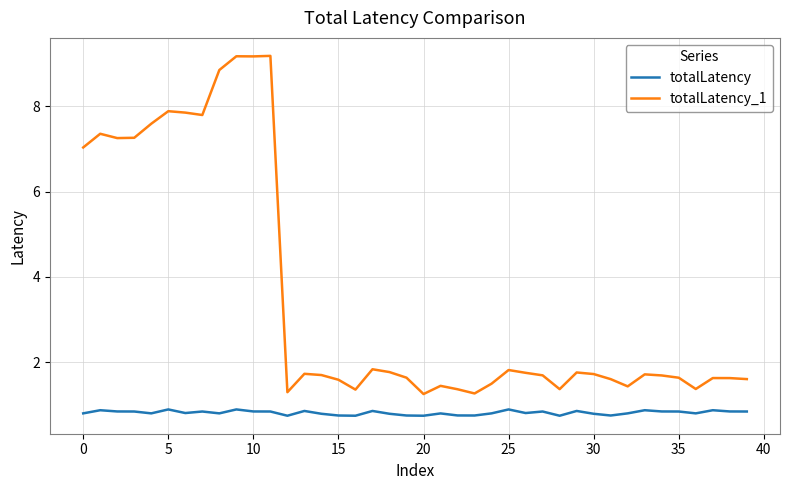

Rank the series by their average value, from lowest to highest.

totalLatency, totalLatency_1